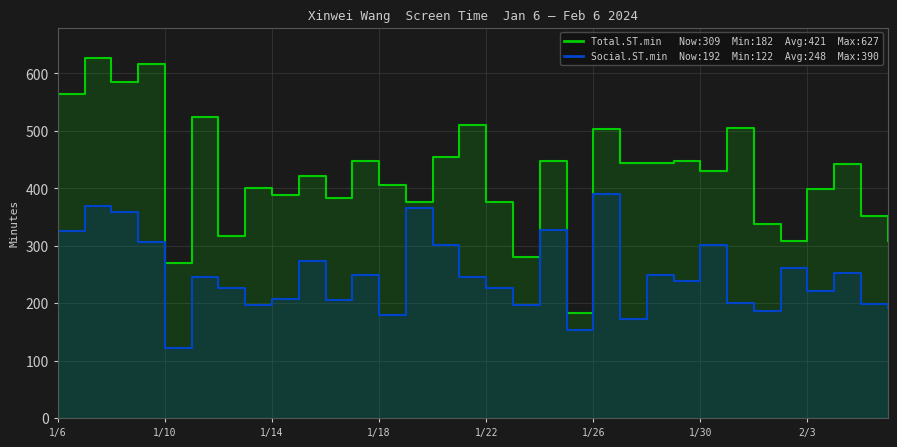

Is it true that Total.ST.min equals 577 at 29?

False